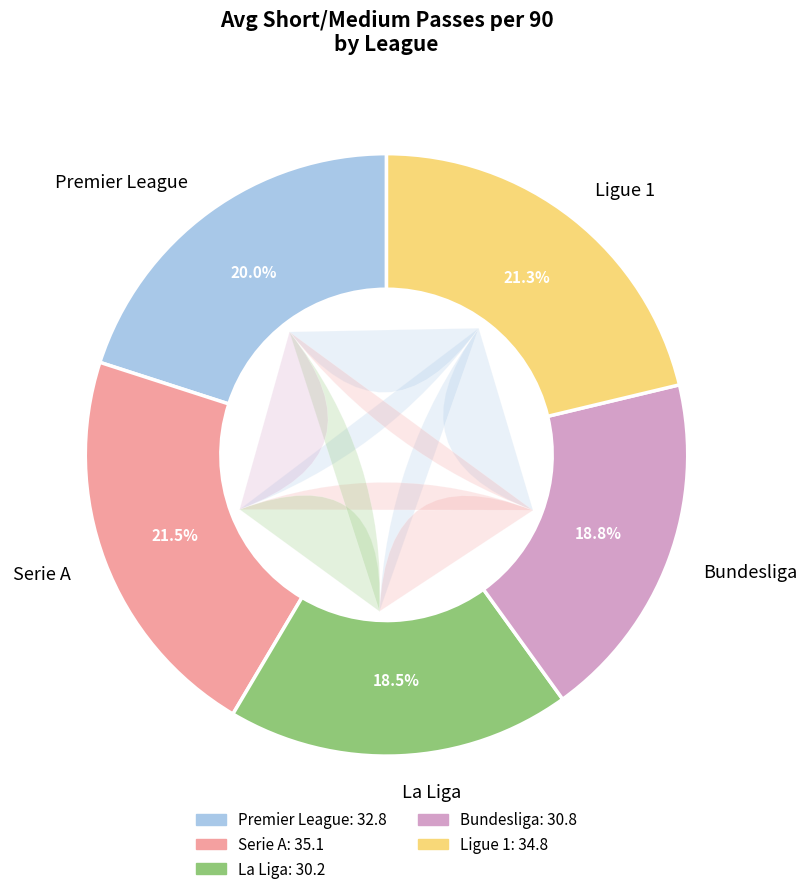

Is La Liga the majority of the pie?

No